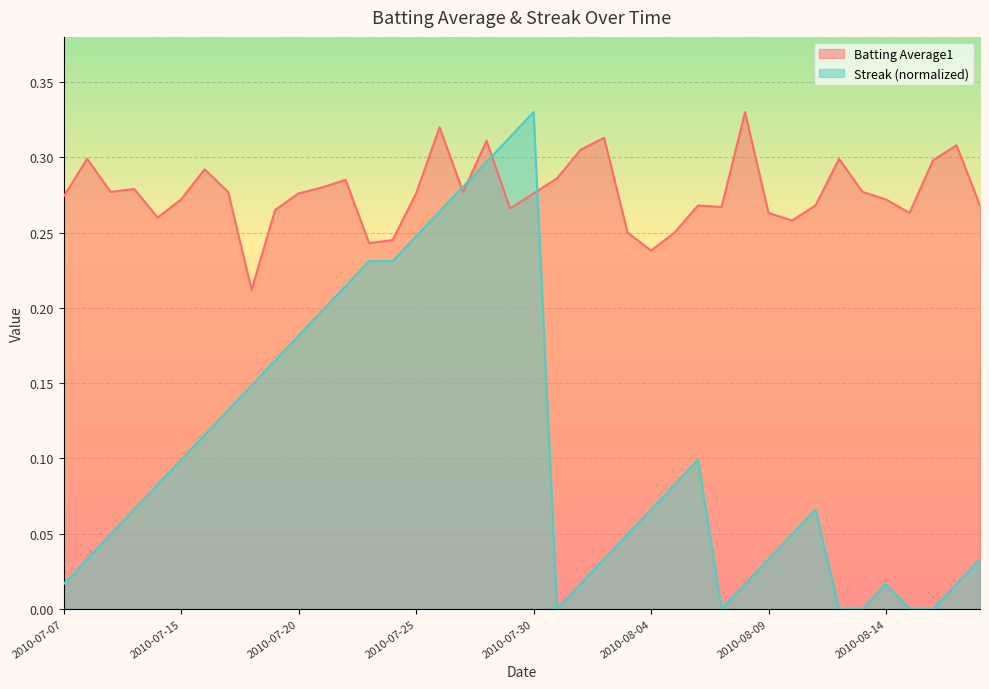

Which series has the largest total across all categories?

Batting Average1